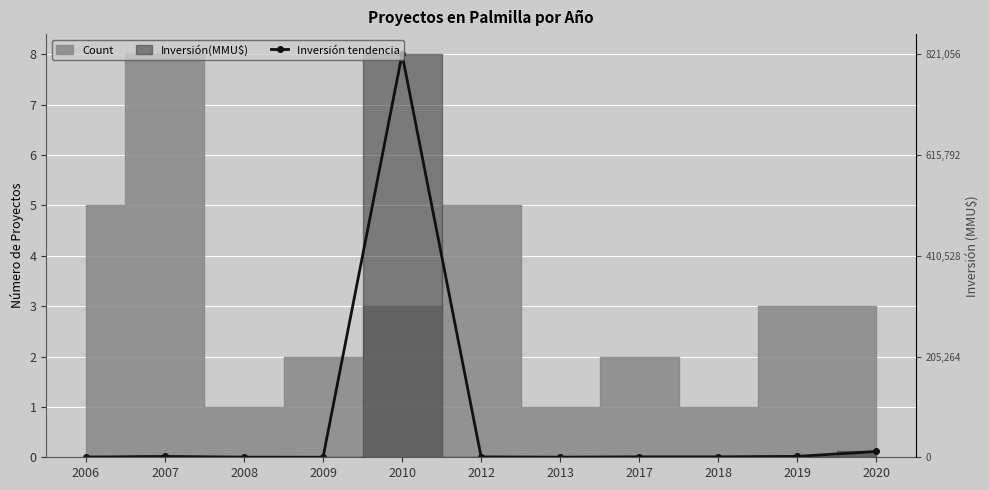

Between 2012 and 2010, which is larger?

2010